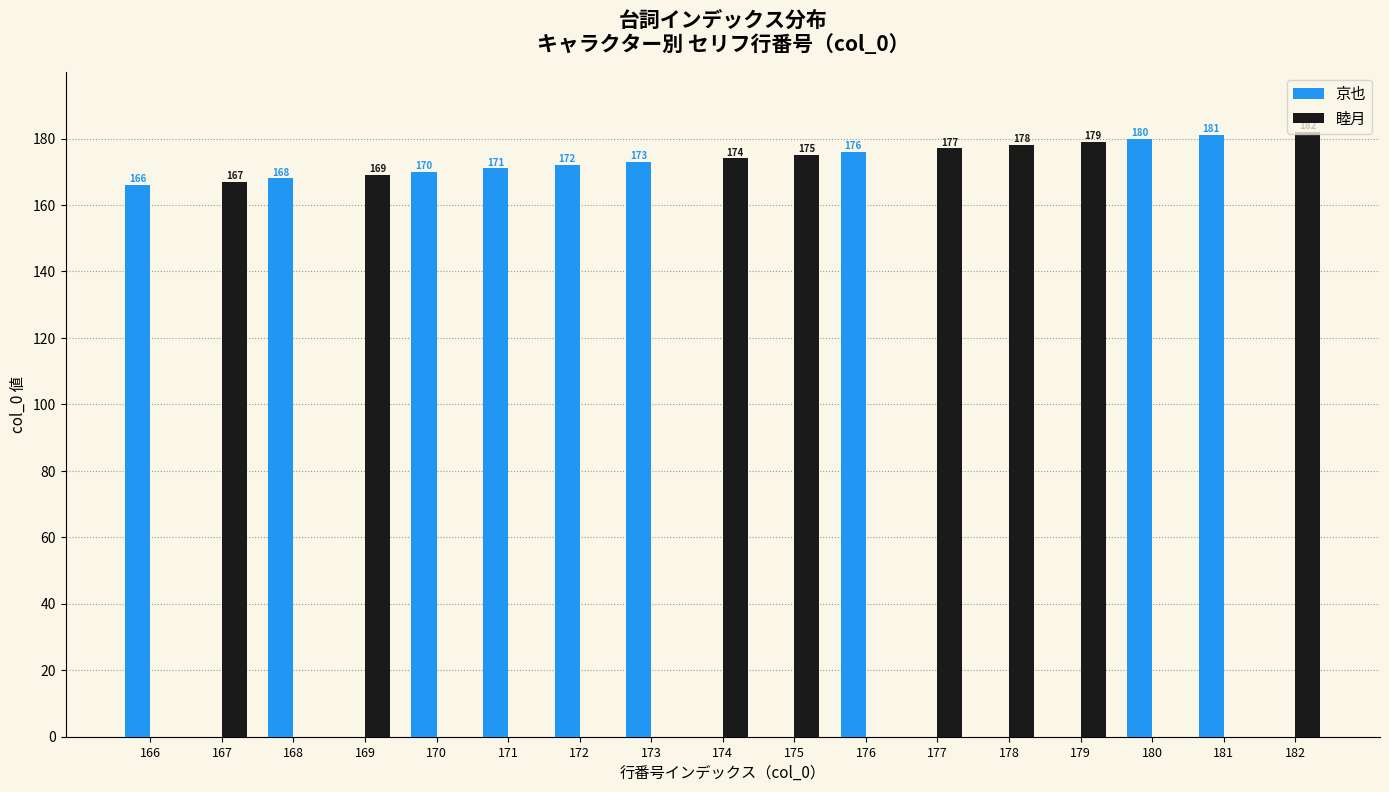

How many values in 睦月 are above zero?

8